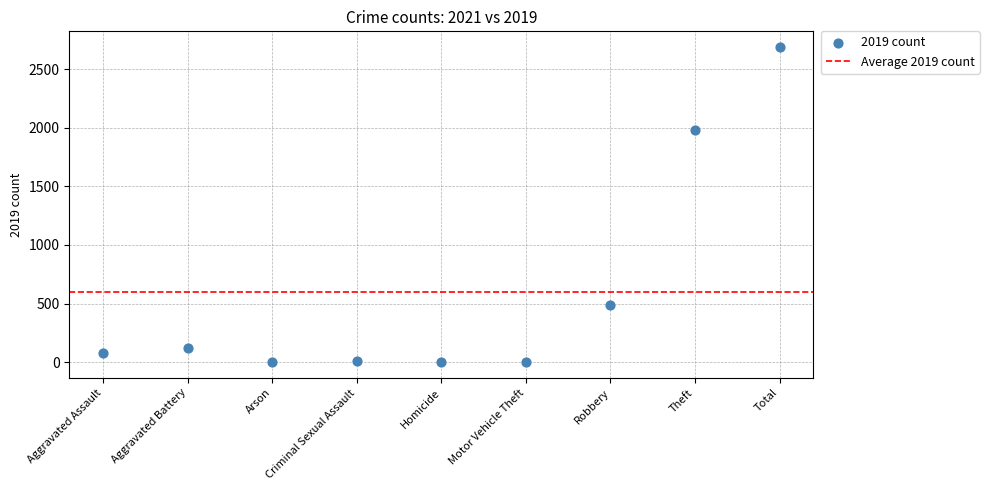

What Y value in the scatter plot is closest to 1344?

1984